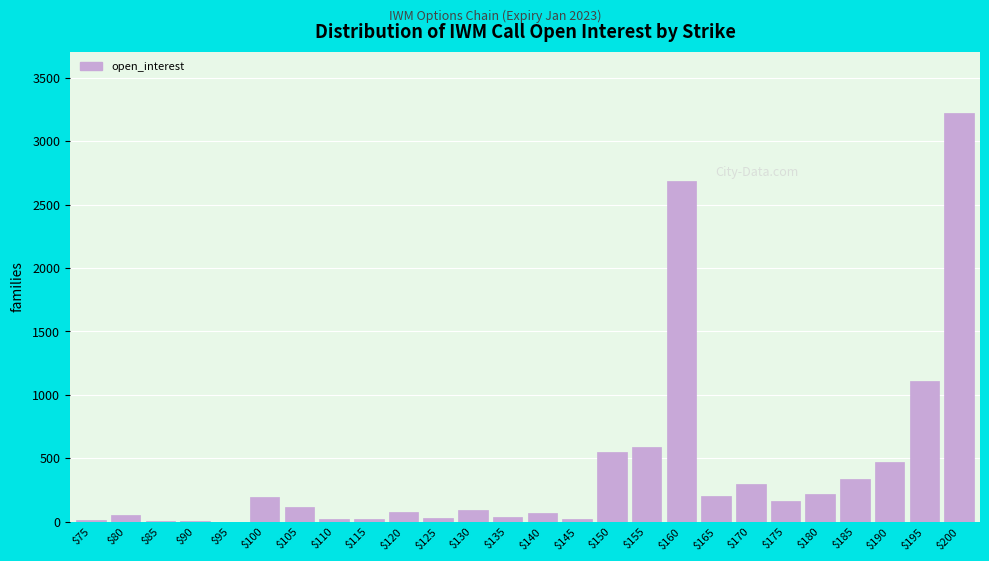

Where is the data nearest to the value 1610?

$195